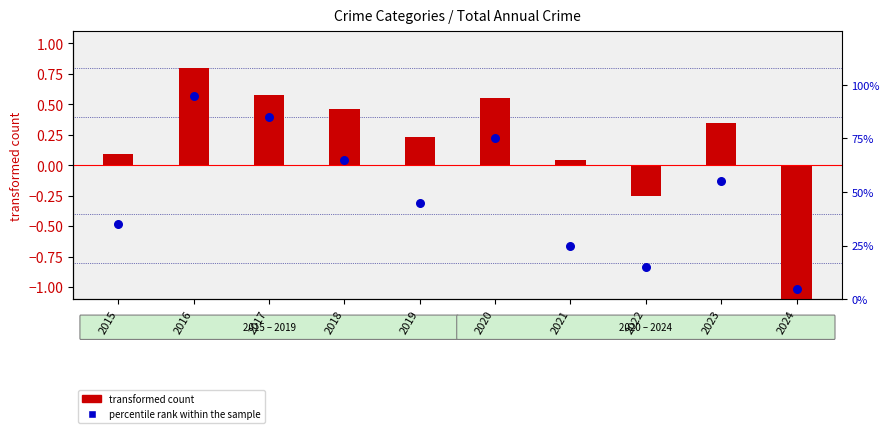

At which category is the sum across all series the highest?

2016